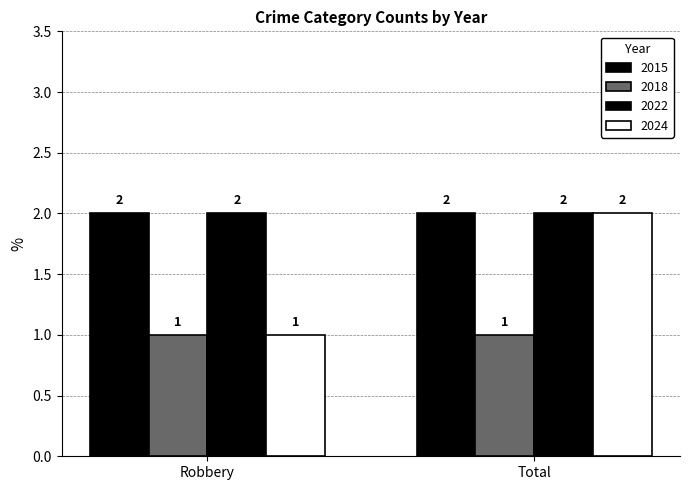

Which series changed the most between Robbery and Total?

2024